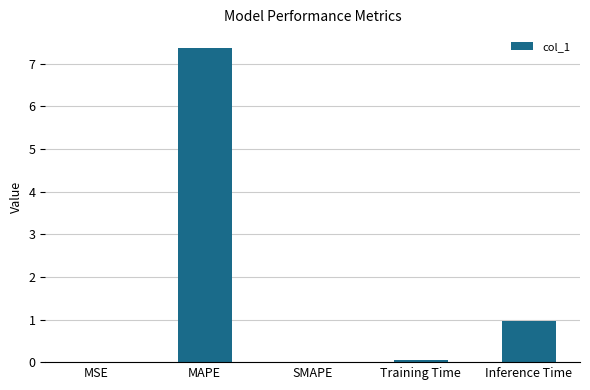

What is the sum of all values?

8.4